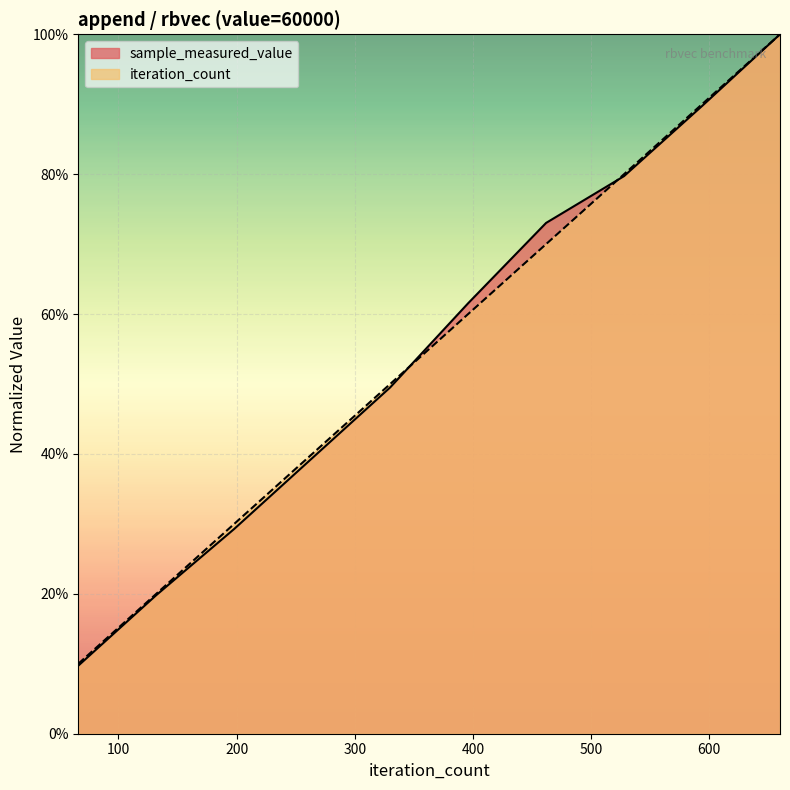

Which label corresponds to the largest value in the chart?

660